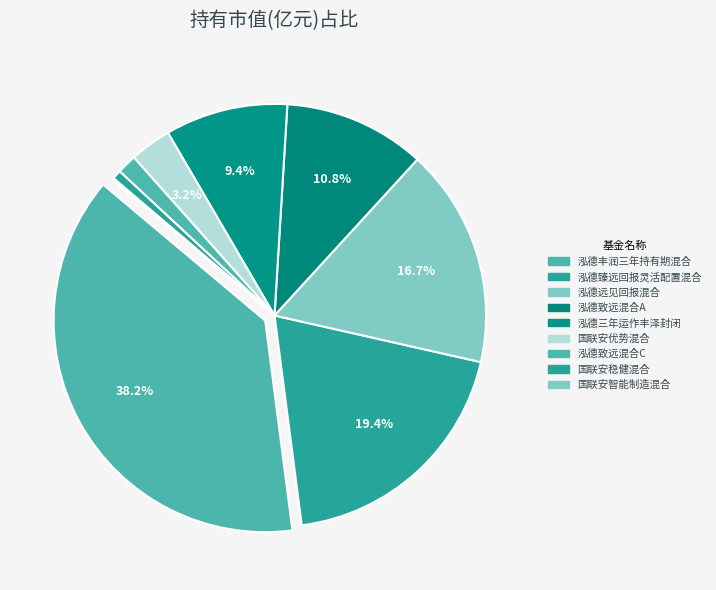

What is the smallest slice in the pie chart?

国联安智能制造混合